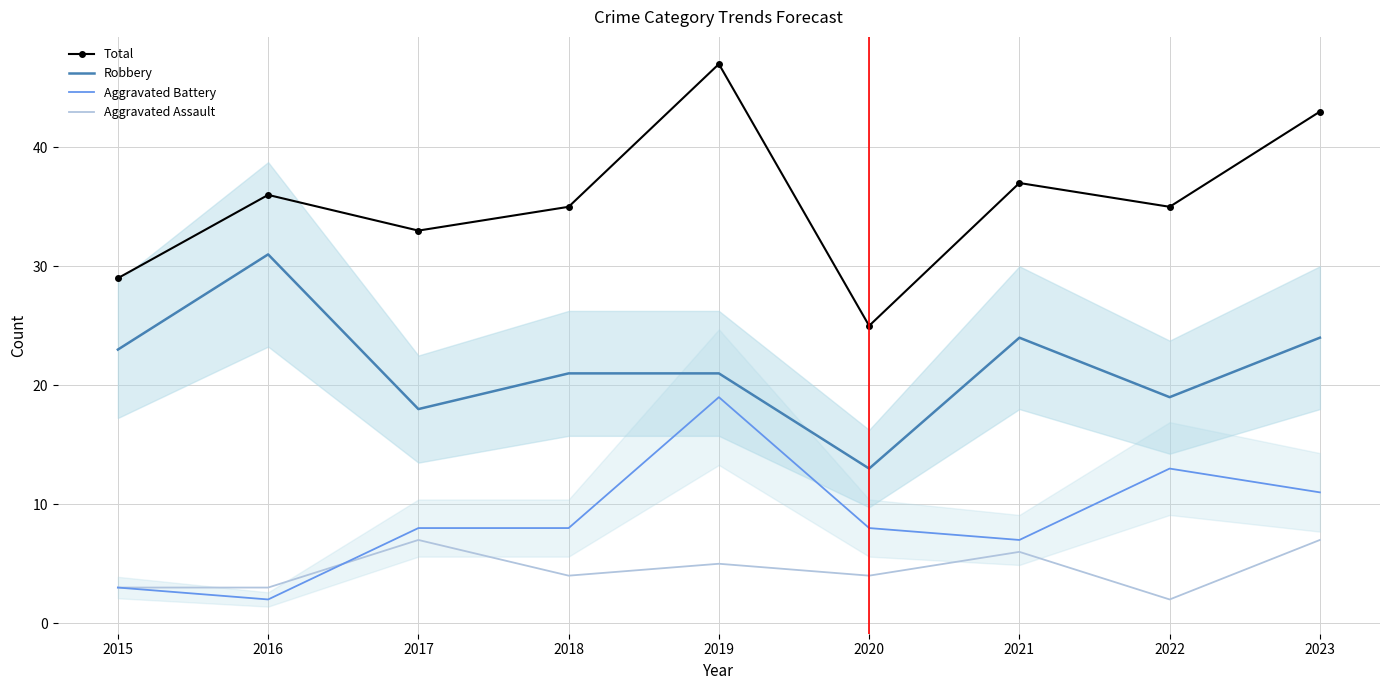

What is the difference between the maximum and minimum values in the Aggravated Assault series?

5